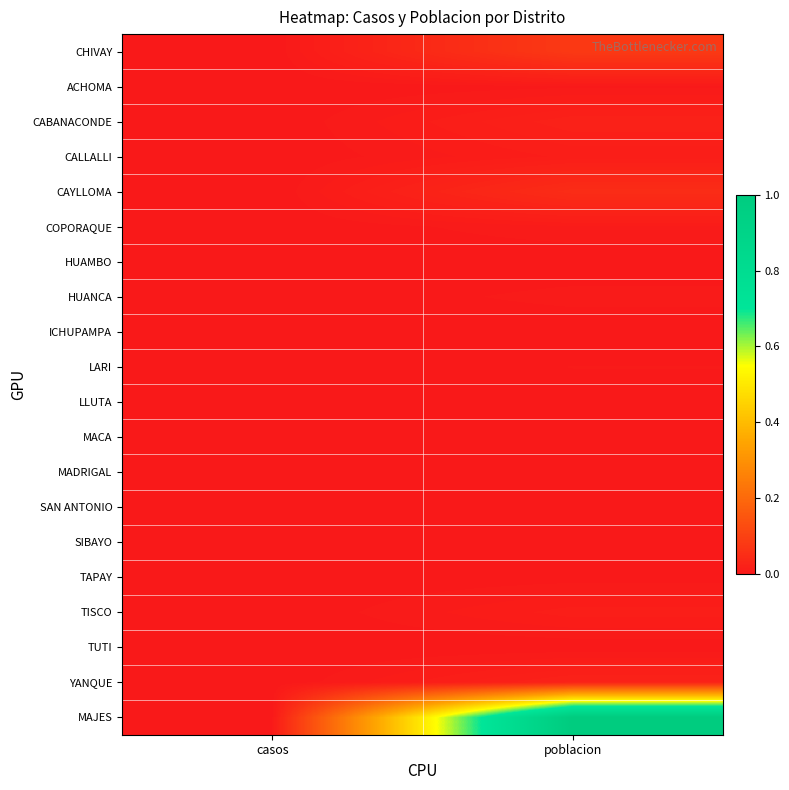

Count the number of data series in this chart.

20